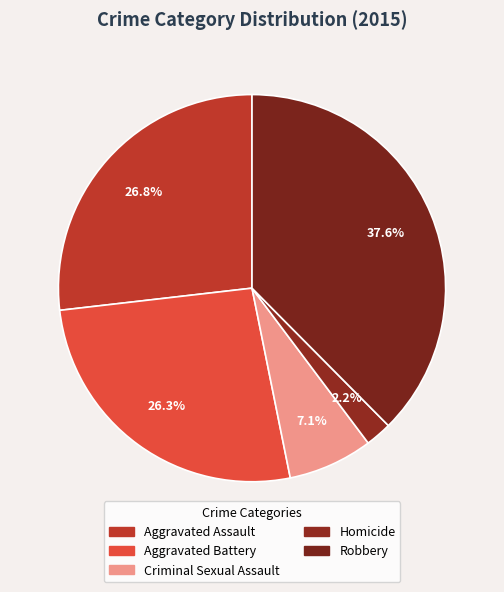

Does any single category account for the majority?

No